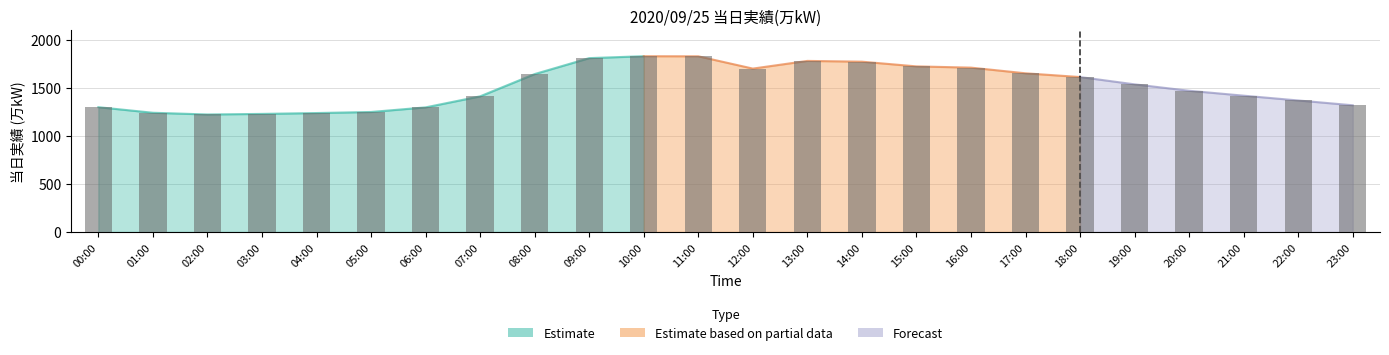

Where is the data nearest to the value 1527?

19:00